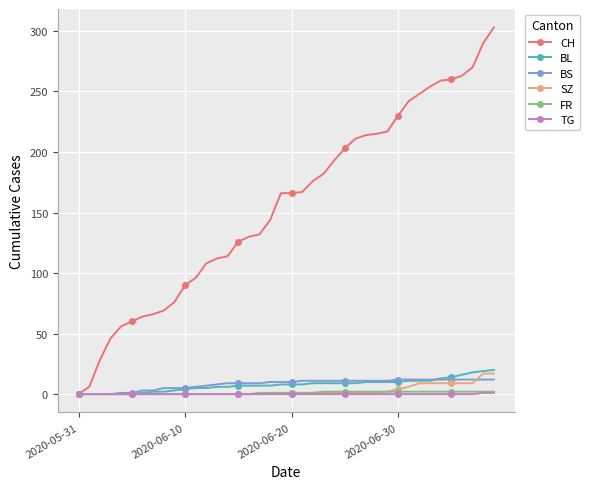

Which series has the largest total across all categories?

CH